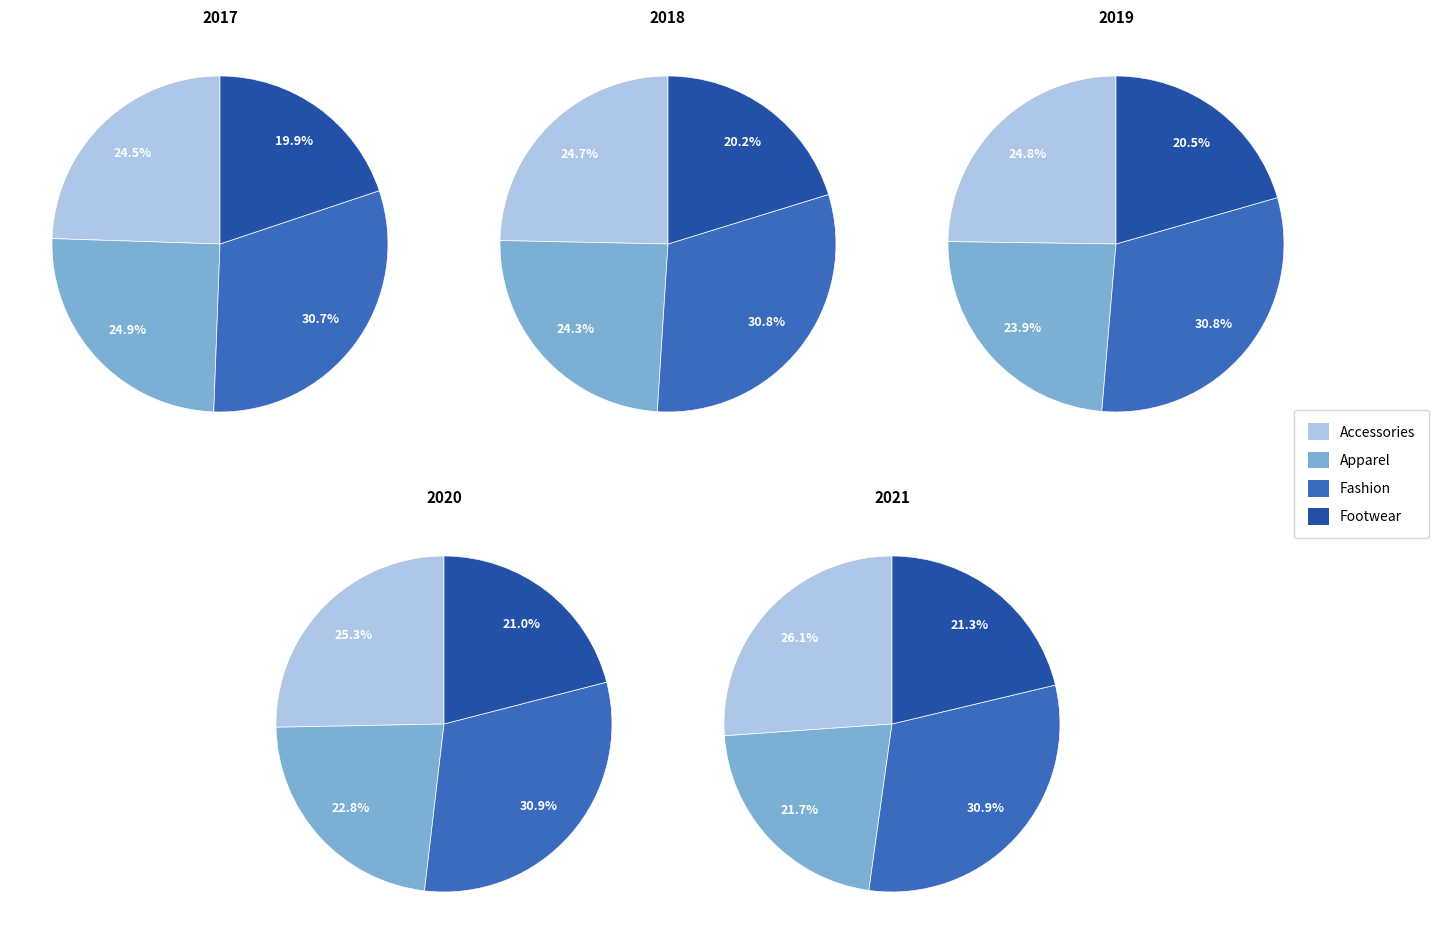

Is there any slice that represents more than half of the pie?

No